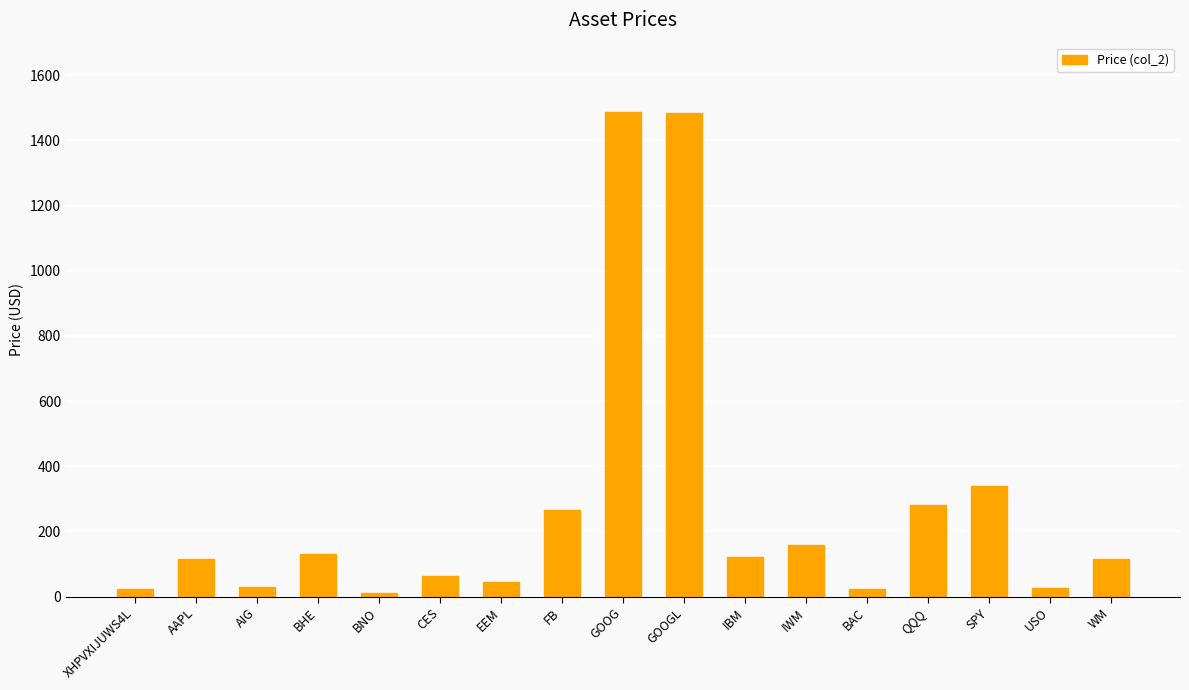

What is the value of the 16th bar from the left?

27.9